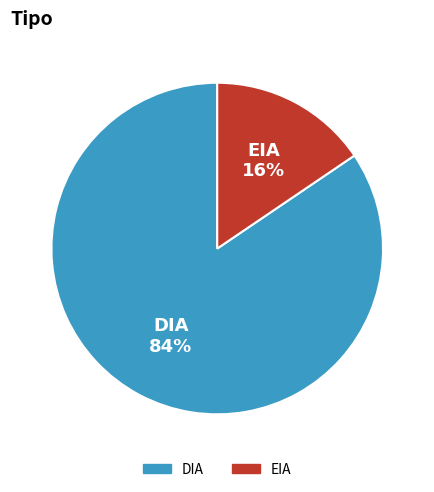

What percentage is the DIA slice, to the nearest percent?

84%